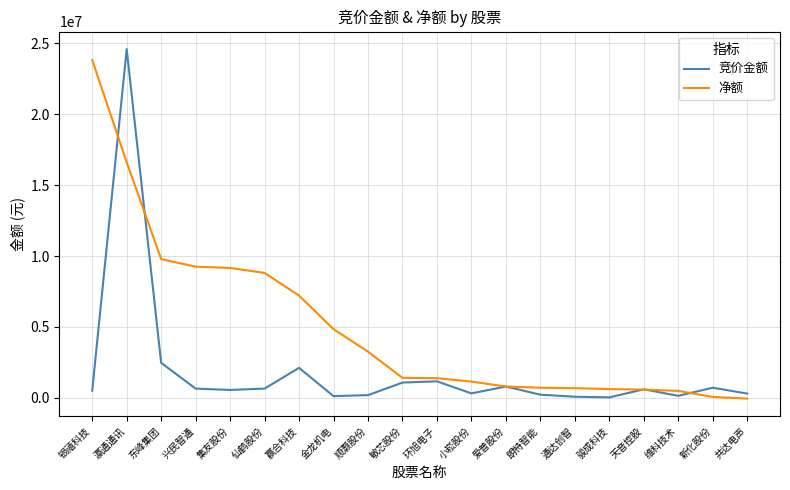

At which category does the chart reach its peak across all series?

瀛通通讯